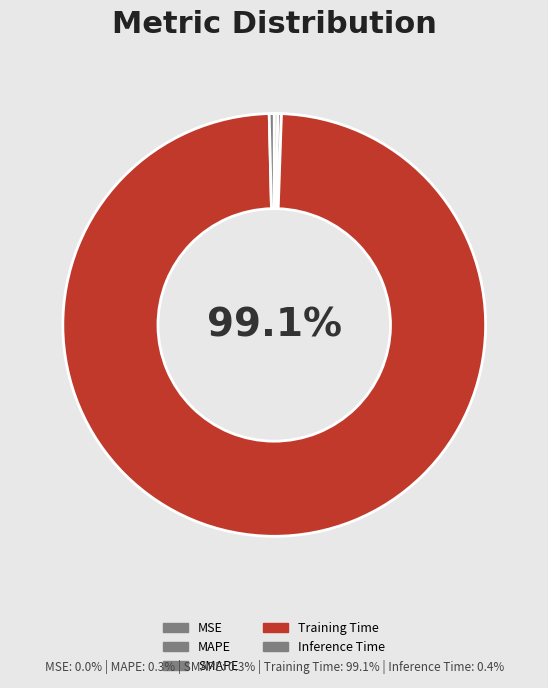

The MSE slice represents 1% of the pie. True or false?

False